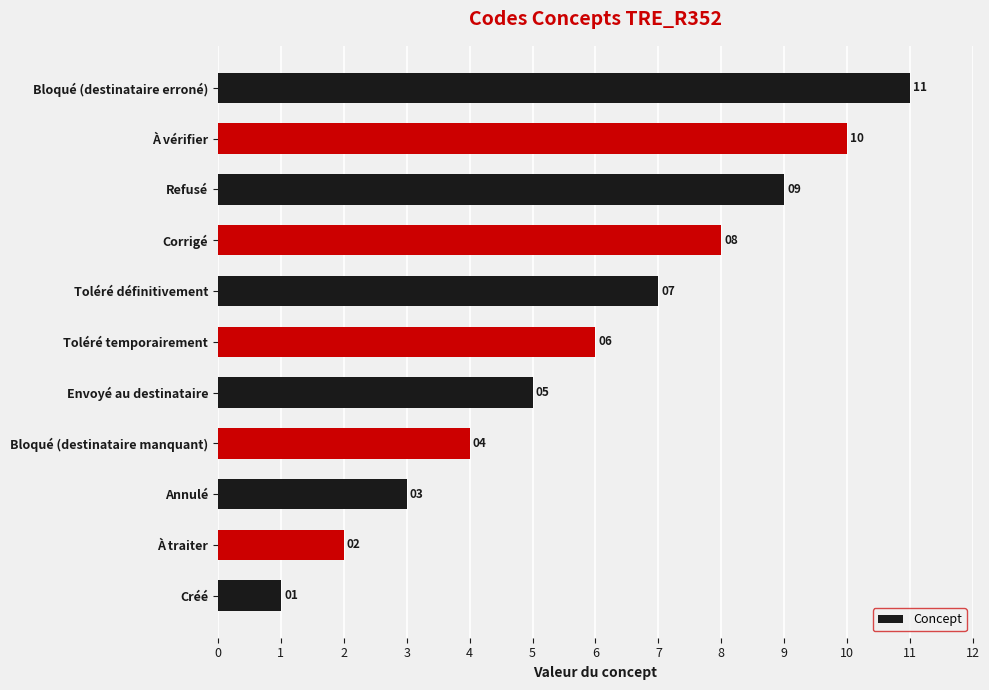

At which category does the chart reach its minimum across all series?

Créé